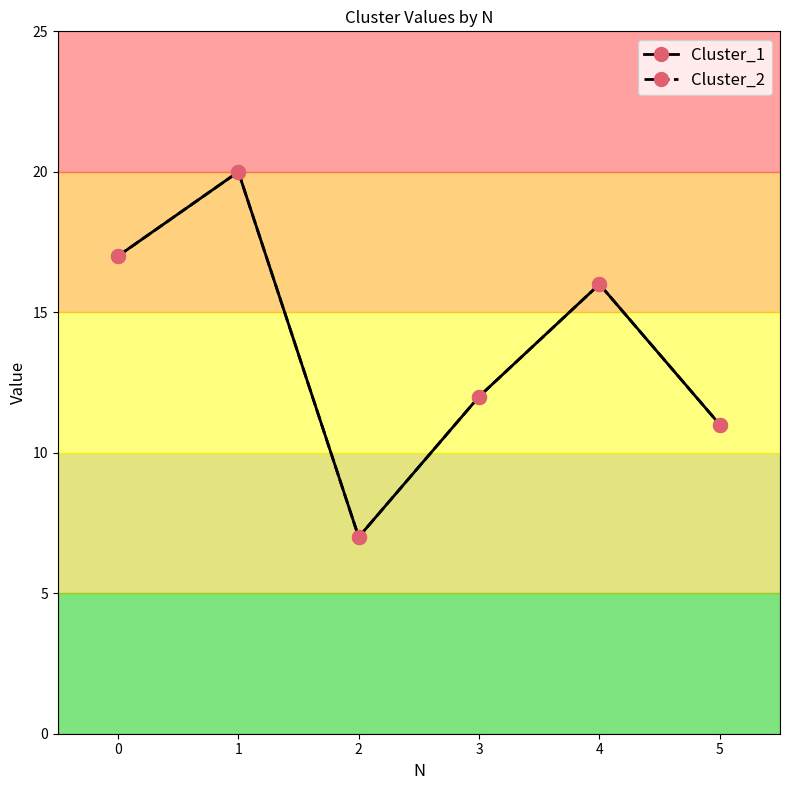

Reading left to right, transcribe all the data shown in this chart.

Cluster_1: 0=17	1=20	2=7	3=12	4=16	5=11
Cluster_2: 0=17	1=20	2=7	3=12	4=16	5=11